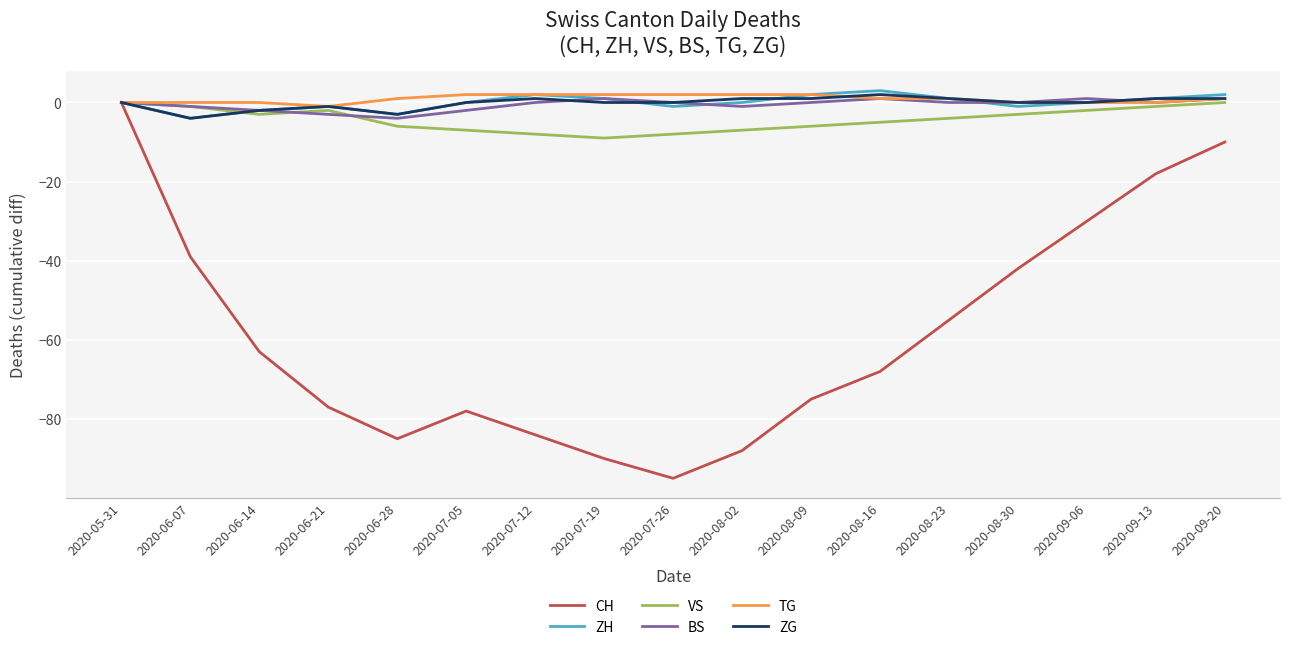

Where is VS nearest to the value -4?

2020-08-23